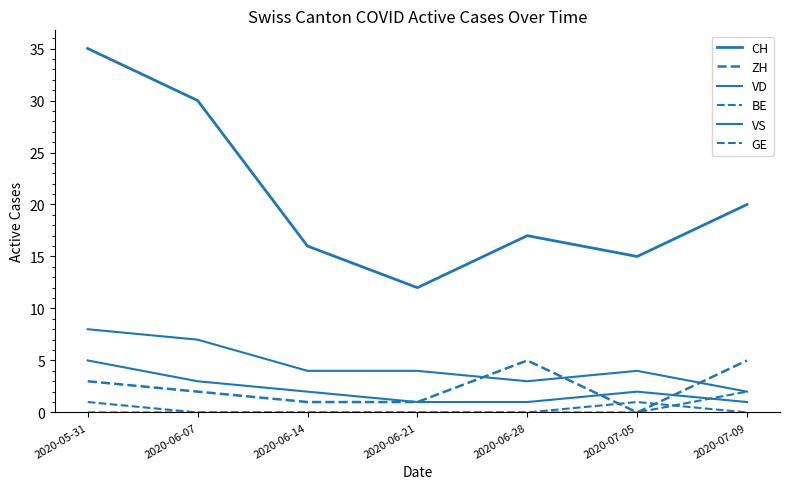

The value of BE at 2020-06-07 is 0. True or false?

True